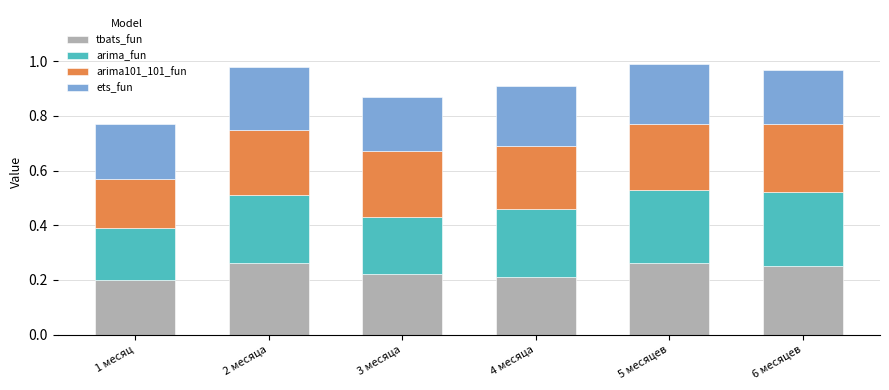

What is the total value across all series at 2 месяца?

1.0